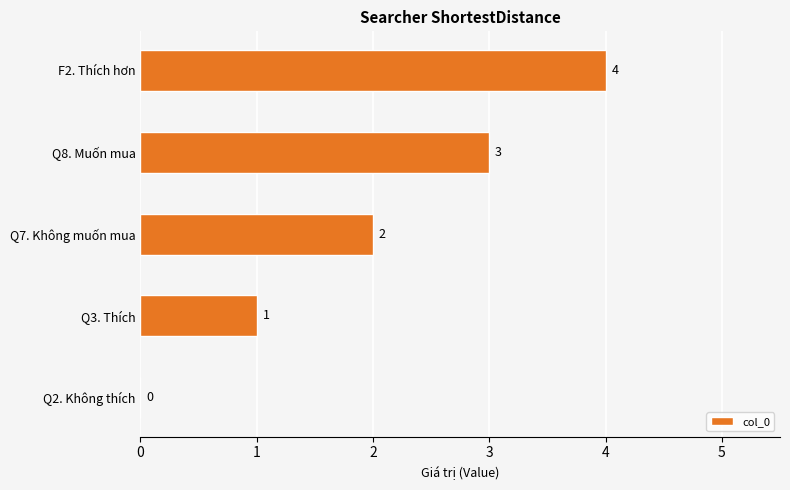

At which label is the value closest to 2?

Q7. Không muốn mua